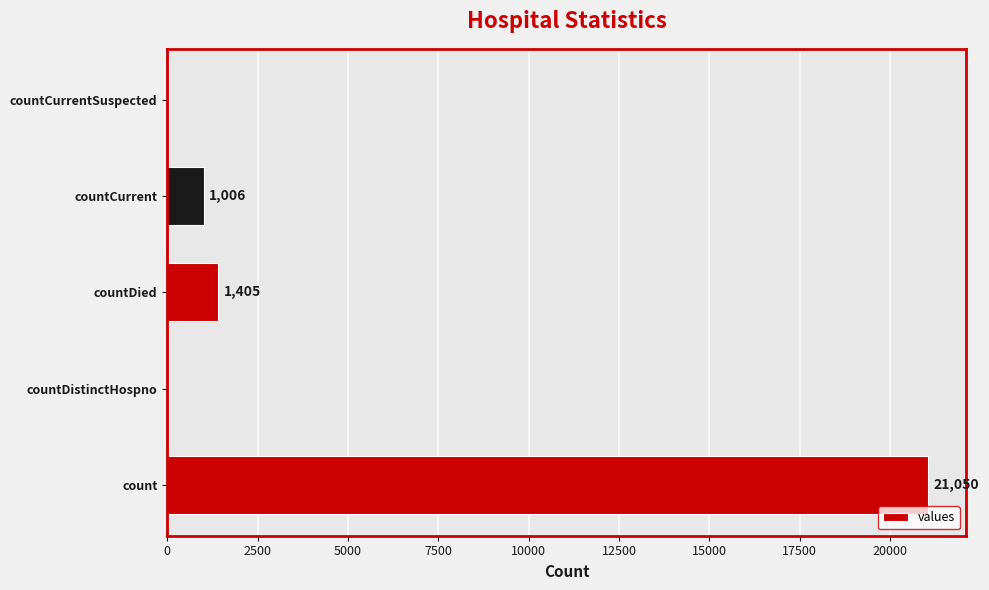

How many categories are shown in the chart?

5